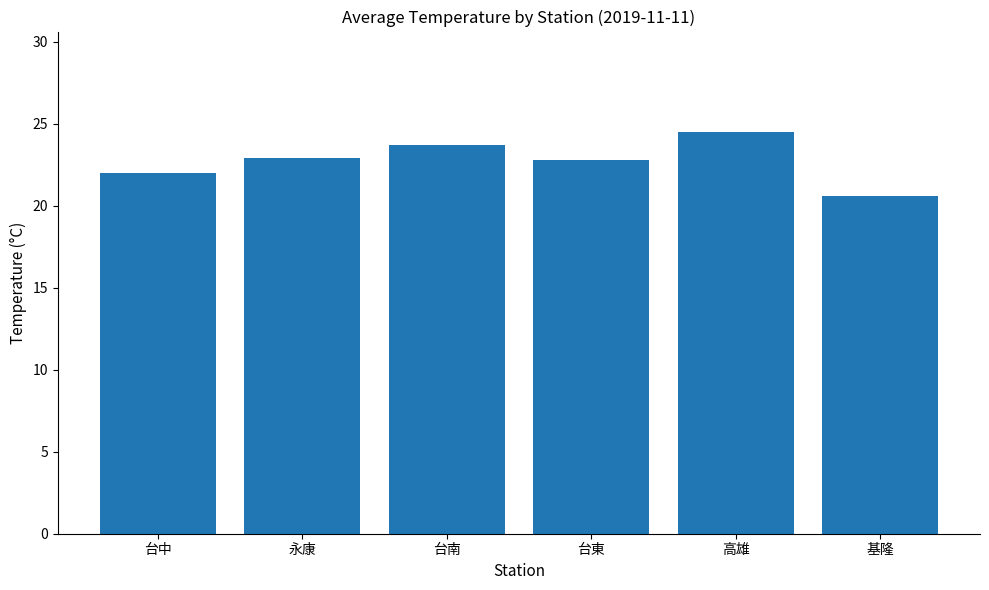

What is the maximum value shown in the chart?

24.5